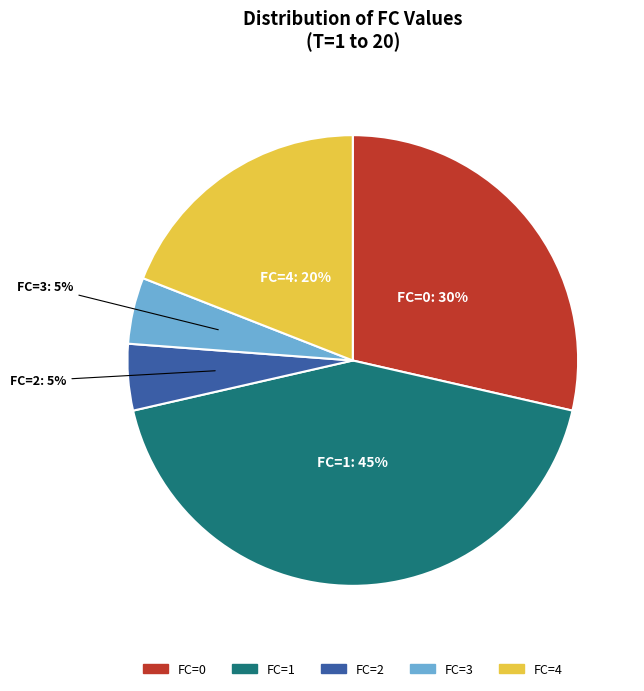

Rank the categories by value from highest to lowest.

1, 0, 4, 2, 3